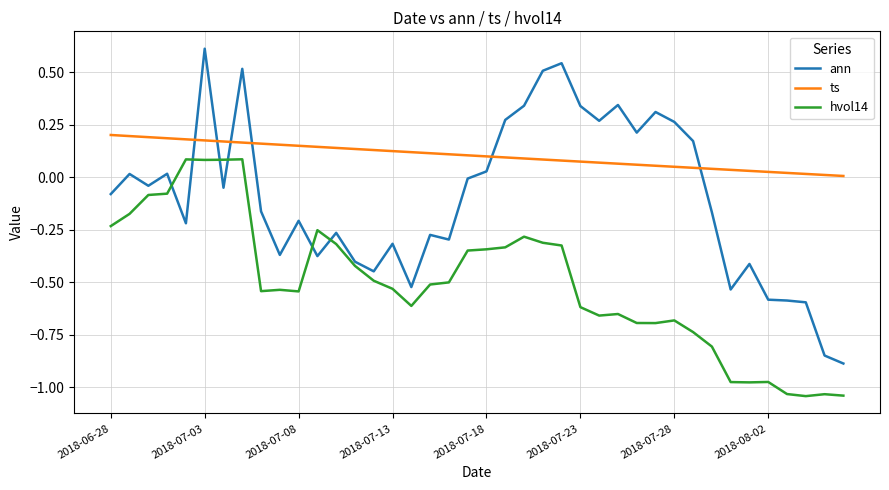

What is the difference between the maximum and minimum values in the hvol14 series?

1.1